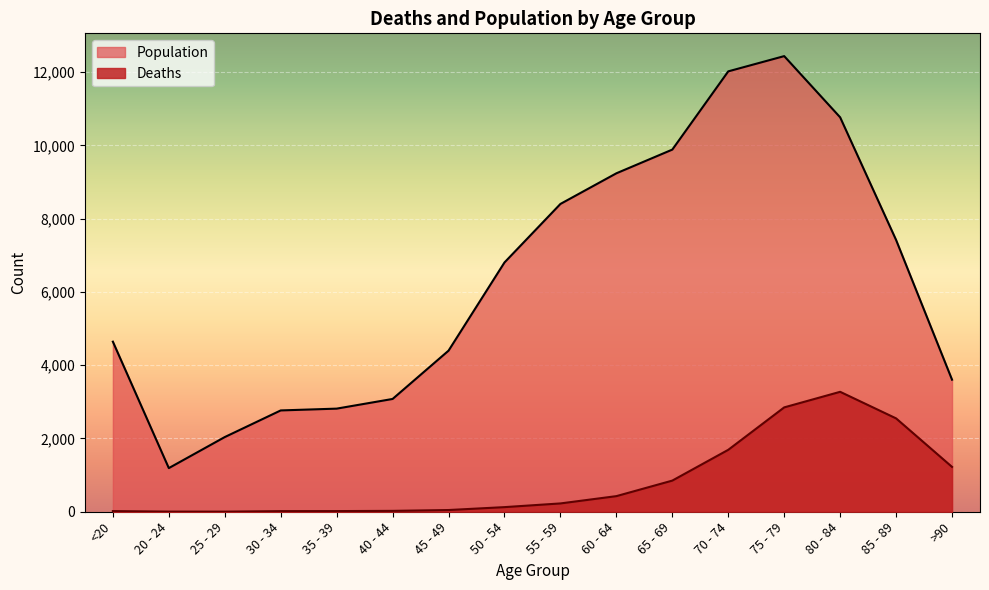

In Population, how many points are lower than both neighbors (excluding endpoints)?

1